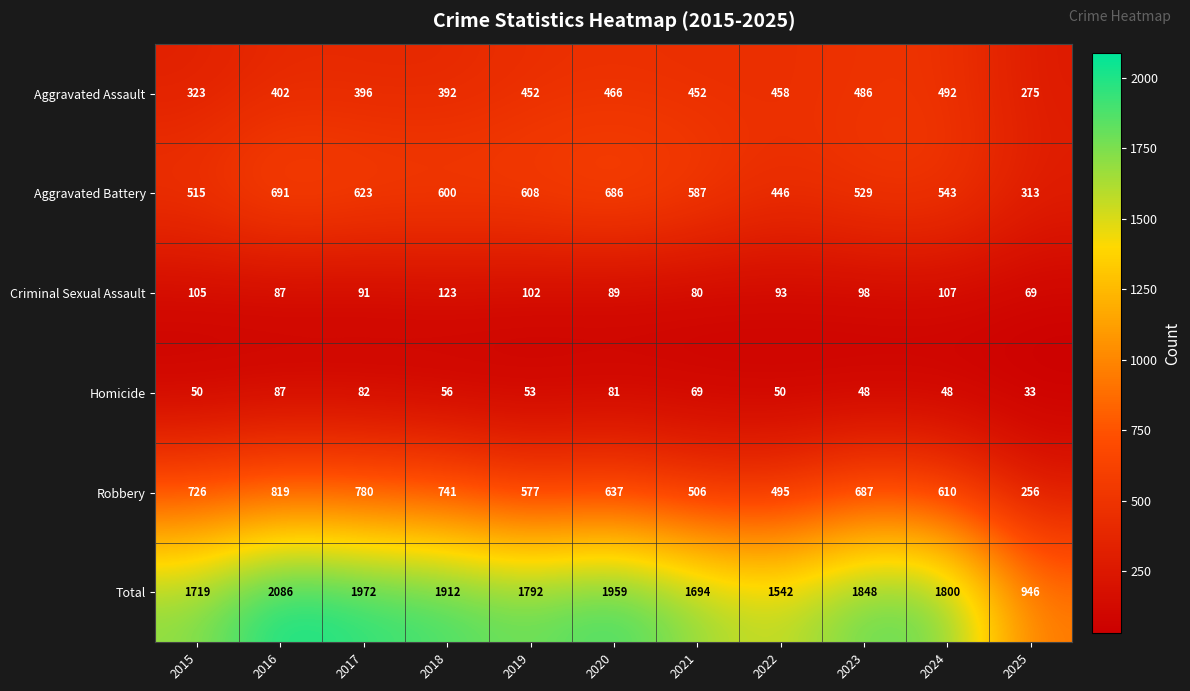

What is the difference between the highest and lowest values at 2019?

1739